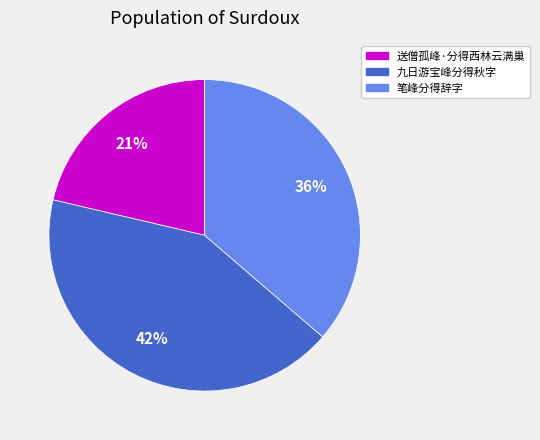

Count the number of slices in the pie.

3